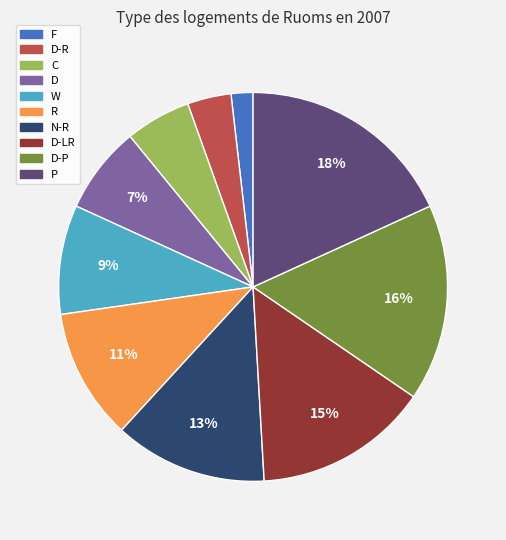

Between F and N-R, which is larger?

N-R